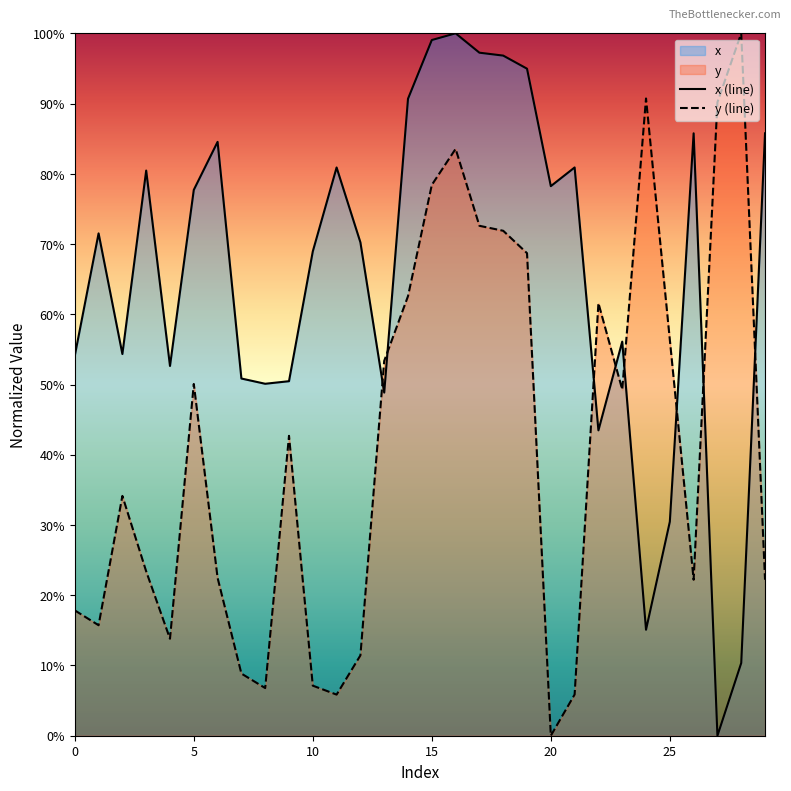

At which category is the sum across all series the highest?

16